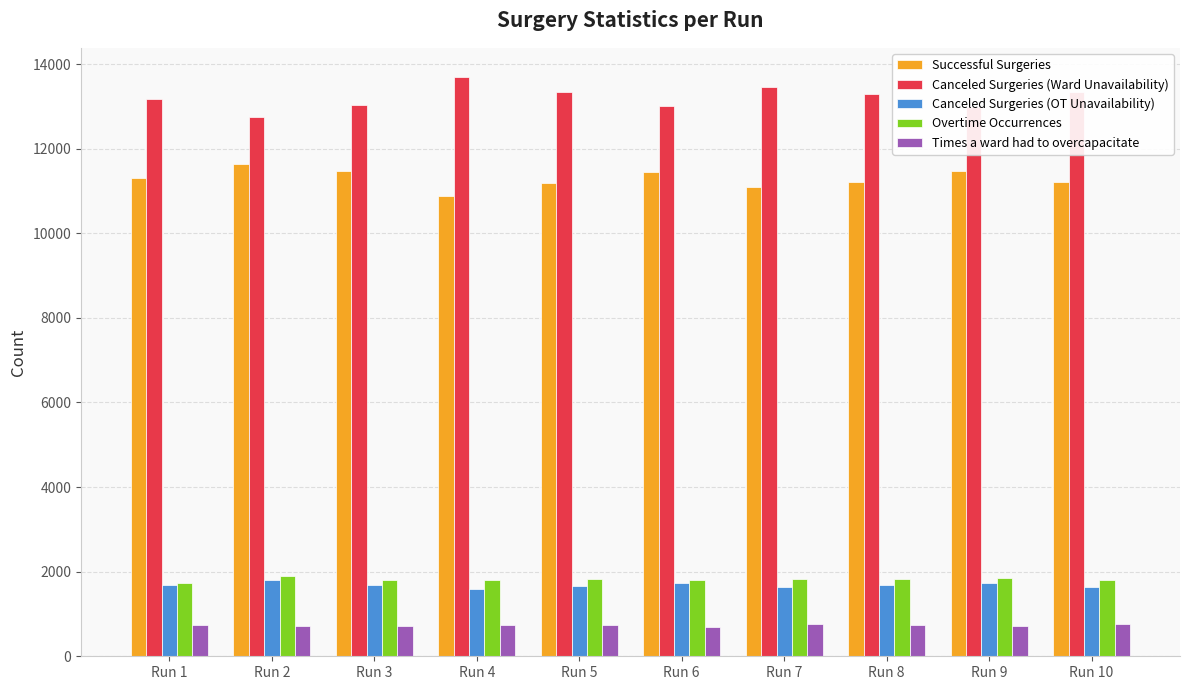

What is the maximum value for Canceled Surgeries (Ward Unavailability)?

13699